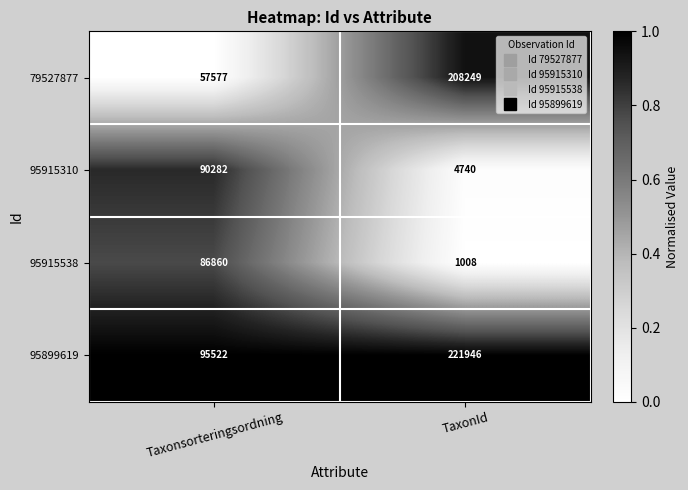

What is the sum of the 95915310 values at Taxonsorteringsordning and TaxonId?

95022